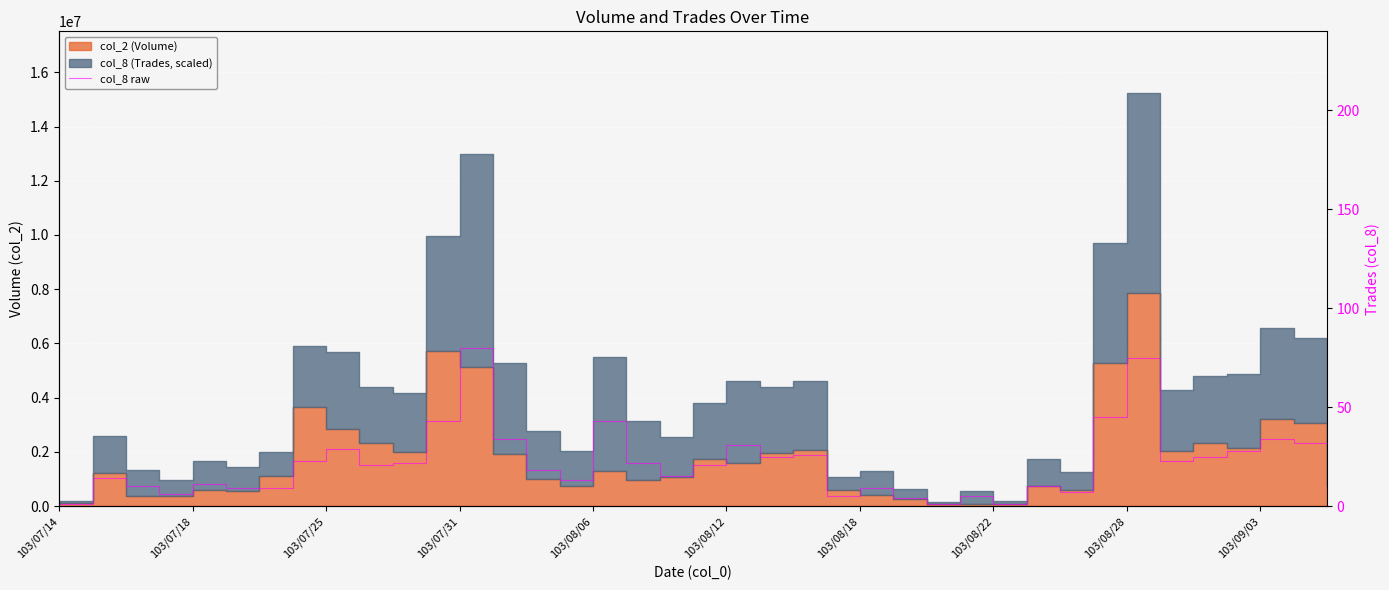

What is the maximum value shown in the chart?

80